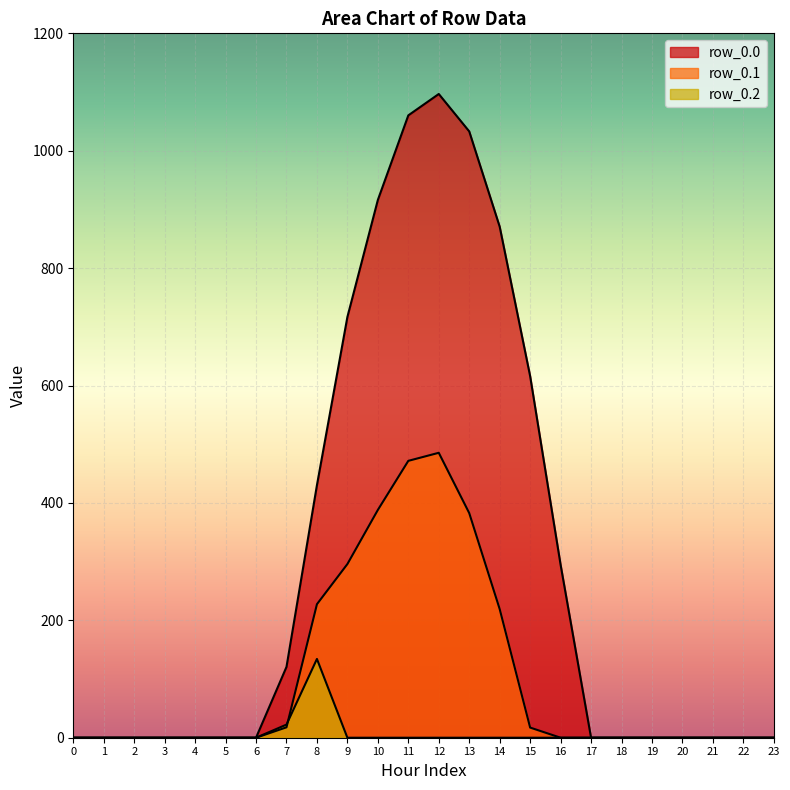

The row_0.1 series shows 0.0 at 0. True or false?

True